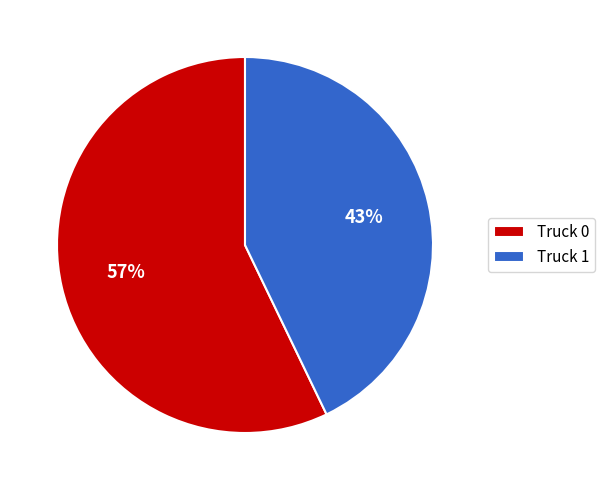

What is the largest slice in the pie chart?

Truck 0